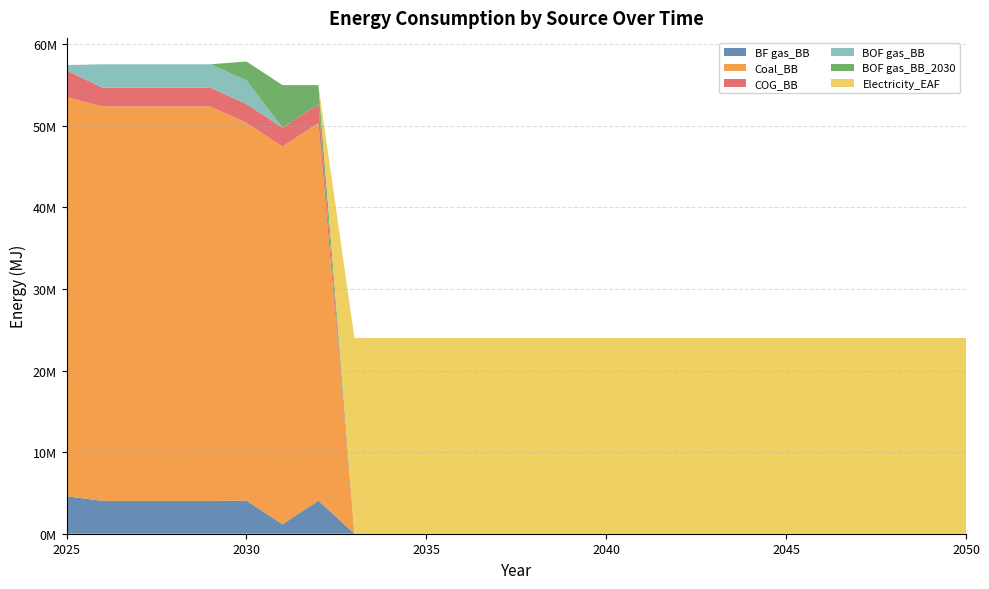

Reading left to right, transcribe all the data shown in this chart.

BF gas_BB: 2025=4592000.0	2026=4028774.0	2027=4028774.0	2028=4028774.0	2029=4028774.0	2030=4052442.9	2031=1157840.8	2032=4052442.9	2033=0.0	2034=0.0	2035=0.0	2036=0.0	2037=0.0	2038=0.0	2039=0.0	2040=0.0	2041=0.0	2042=0.0	2043=0.0	2044=0.0	2045=0.0	2046=0.0	2047=0.0	2048=0.0	2049=0.0	2050=0.0
Coal_BB: 2025=48928800.0	2026=48345287.5	2027=48345287.5	2028=48345287.5	2029=48345287.5	2030=46313632.9	2031=46313632.9	2032=46313632.9	2033=0.0	2034=0.0	2035=0.0	2036=0.0	2037=0.0	2038=0.0	2039=0.0	2040=0.0	2041=0.0	2042=0.0	2043=0.0	2044=0.0	2045=0.0	2046=0.0	2047=0.0	2048=0.0	2049=0.0	2050=0.0
COG_BB: 2025=3280000.0	2026=2302156.5	2027=2302156.5	2028=2302156.5	2029=2302156.5	2030=2315681.6	2031=2315681.6	2032=2315681.6	2033=0.0	2034=0.0	2035=0.0	2036=0.0	2037=0.0	2038=0.0	2039=0.0	2040=0.0	2041=0.0	2042=0.0	2043=0.0	2044=0.0	2045=0.0	2046=0.0	2047=0.0	2048=0.0	2049=0.0	2050=0.0
BOF gas_BB: 2025=656000.0	2026=2877695.7	2027=2877695.7	2028=2877695.7	2029=2877695.7	2030=2894602.1	2031=0.0	2032=0.0	2033=0.0	2034=0.0	2035=0.0	2036=0.0	2037=0.0	2038=0.0	2039=0.0	2040=0.0	2041=0.0	2042=0.0	2043=0.0	2044=0.0	2045=0.0	2046=0.0	2047=0.0	2048=0.0	2049=0.0	2050=0.0
BOF gas_BB_2030: 2025=0.0	2026=0.0	2027=0.0	2028=0.0	2029=0.0	2030=2315681.6	2031=5210283.7	2032=2315681.6	2033=0.0	2034=0.0	2035=0.0	2036=0.0	2037=0.0	2038=0.0	2039=0.0	2040=0.0	2041=0.0	2042=0.0	2043=0.0	2044=0.0	2045=0.0	2046=0.0	2047=0.0	2048=0.0	2049=0.0	2050=0.0
Electricity_EAF: 2025=0.0	2026=0.0	2027=0.0	2028=0.0	2029=0.0	2030=0.0	2031=0.0	2032=0.0	2033=24000000.0	2034=24000000.0	2035=24000000.0	2036=24000000.0	2037=24000000.0	2038=24000000.0	2039=24000000.0	2040=24000000.0	2041=24000000.0	2042=24000000.0	2043=24000000.0	2044=24000000.0	2045=24000000.0	2046=24000000.0	2047=24000000.0	2048=24000000.0	2049=24000000.0	2050=24000000.0